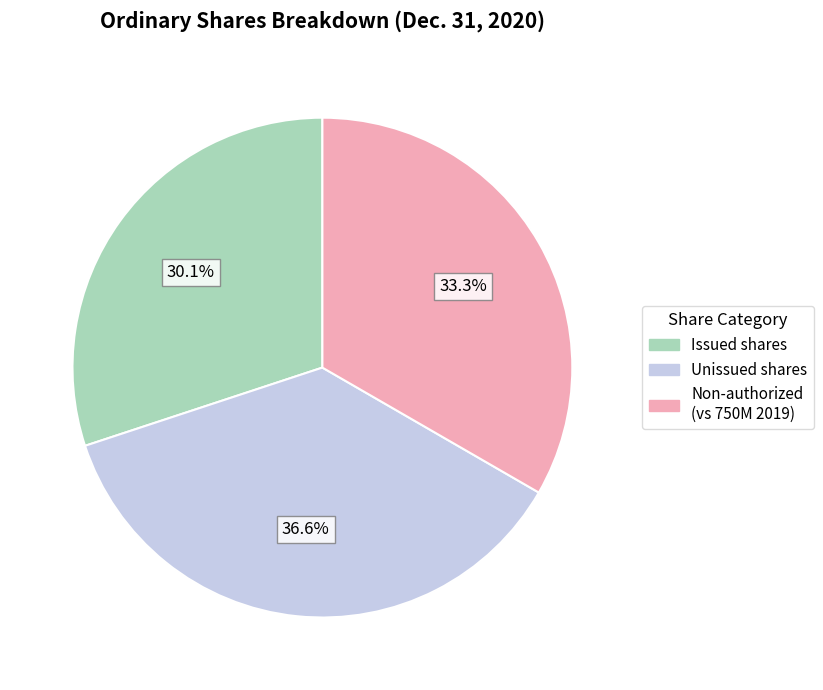

Which category has the smallest portion of the pie?

Issued shares